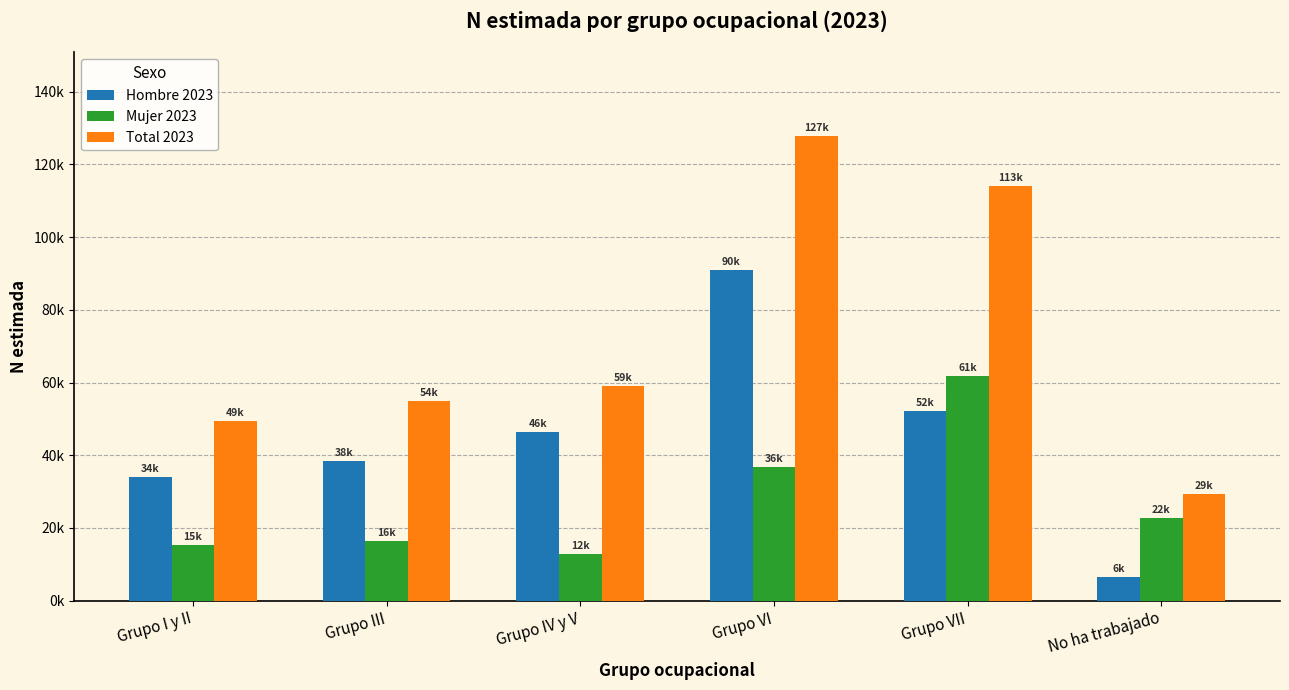

Reading left to right, extract all data points from this chart.

Hombre 2023: Grupo I y II=34038	Grupo III=38407	Grupo IV y V=46313	Grupo VI=90951	Grupo VII=52251	No ha trabajado=6495
Mujer 2023: Grupo I y II=15432	Grupo III=16457	Grupo IV y V=12807	Grupo VI=36844	Grupo VII=61733	No ha trabajado=22774
Total 2023: Grupo I y II=49469	Grupo III=54864	Grupo IV y V=59119	Grupo VI=127795	Grupo VII=113984	No ha trabajado=29269